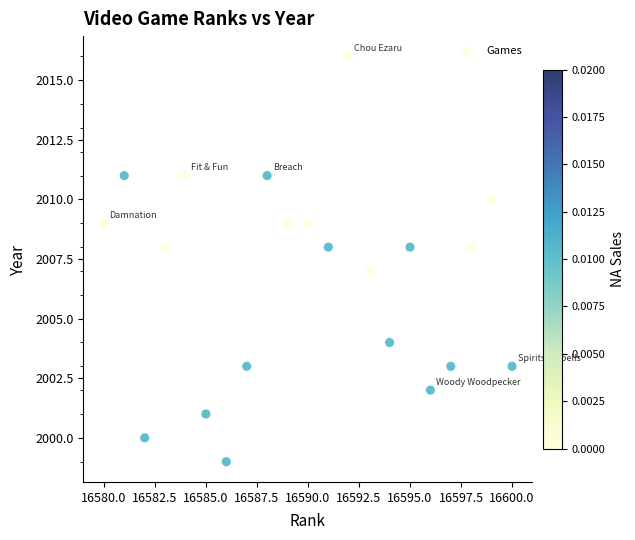

List the coordinates of all points as (X, Y) pairs, reading left to right.

(16580, 2009)  (16581, 2011)  (16582, 2000)  (16583, 2008)  (16584, 2011)  (16585, 2001)  (16586, 1999)  (16587, 2003)  (16588, 2011)  (16589, 2009)  (16590, 2009)  (16591, 2008)  (16592, 2016)  (16593, 2007)  (16594, 2004)  (16595, 2008)  (16596, 2002)  (16597, 2003)  (16598, 2008)  (16599, 2010)  (16600, 2003)